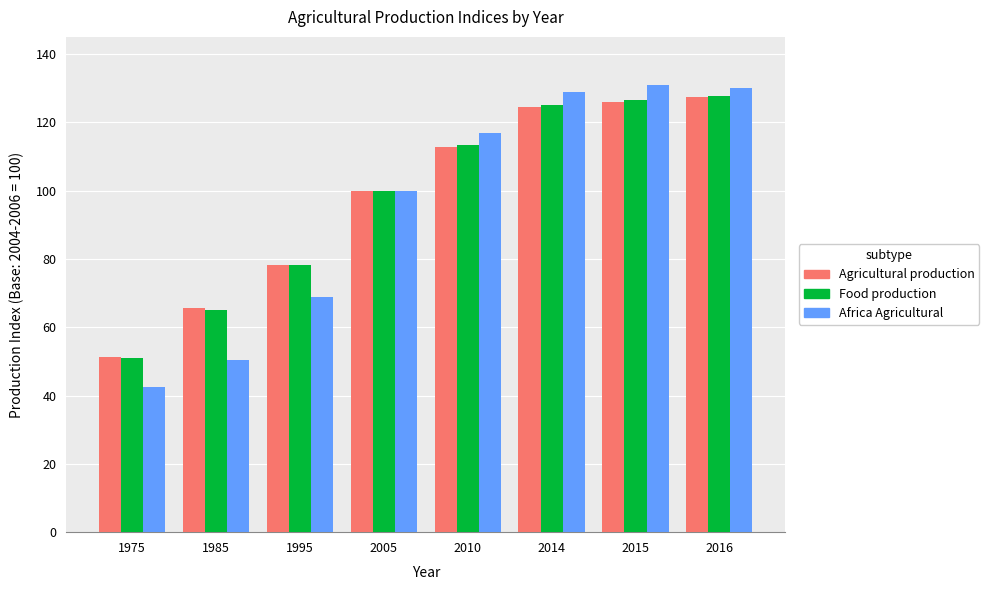

What are all the series names shown in the legend?

Agricultural production, Food production, Africa Agricultural